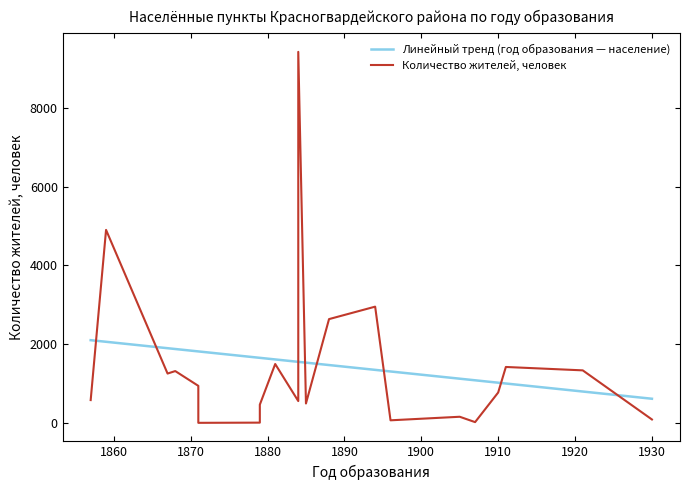

Where is the data nearest to the value 4714?

а. Хатукай